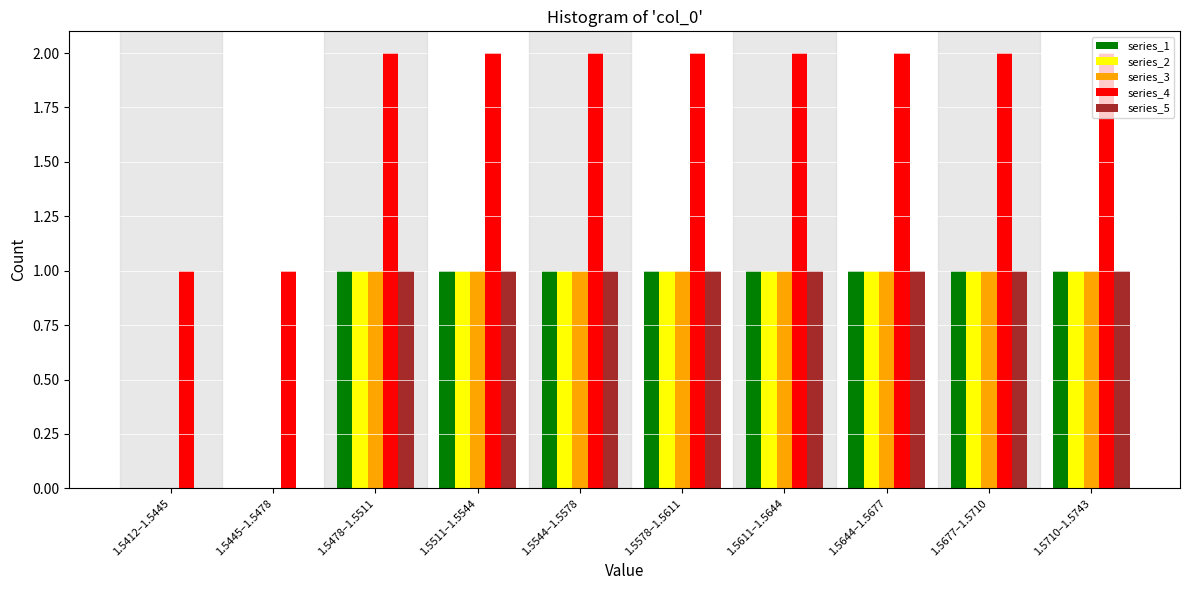

True or false: series_2 has a value of 1 at 1.5677–1.5710.

True